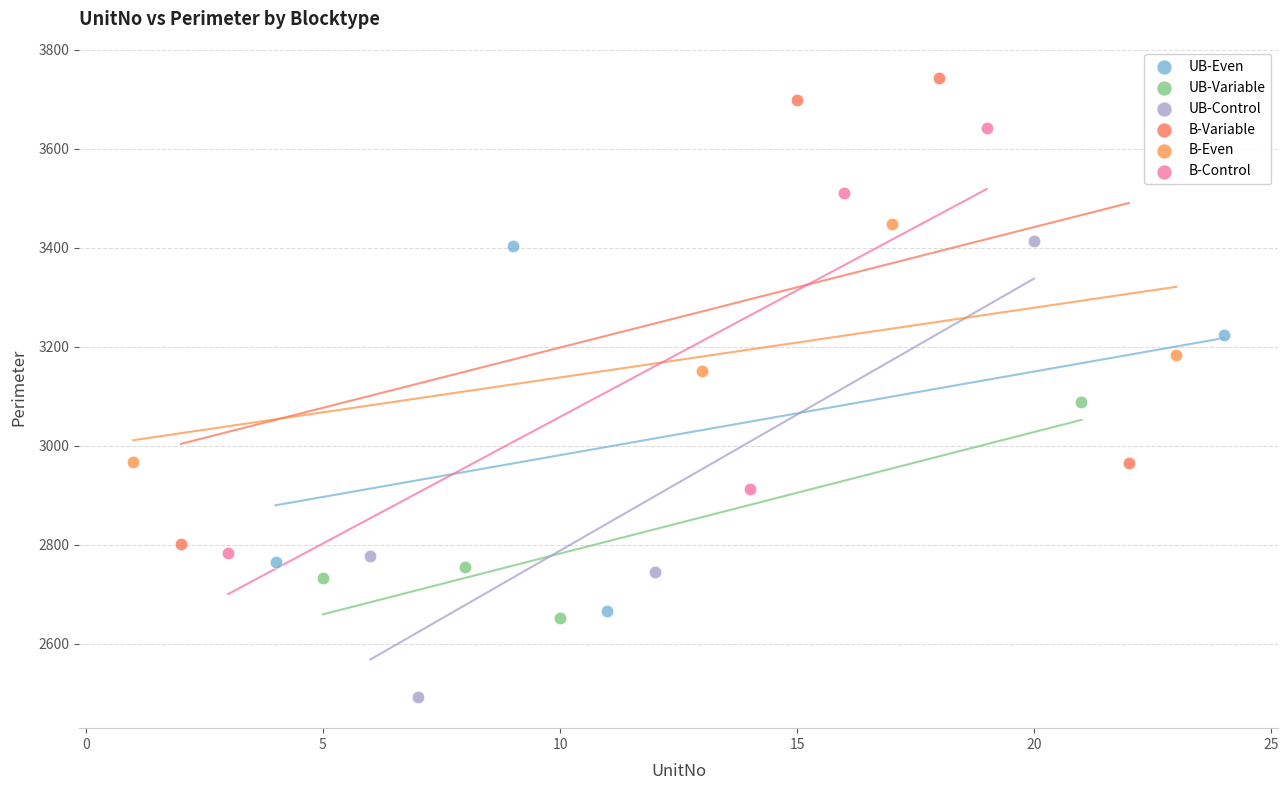

Which series reaches the maximum Y coordinate?

B-Variable